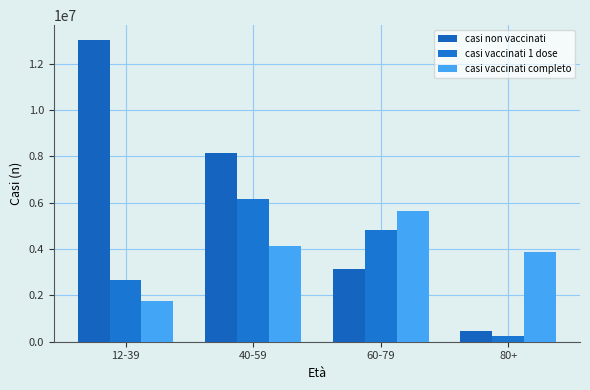

The value of casi vaccinati 1 dose at 12-39 is 2651558. True or false?

True